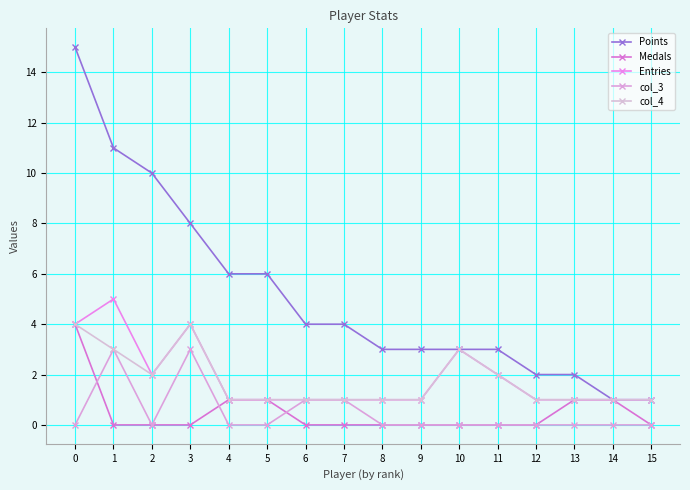

At how many categories does at least one series exceed 6?

4